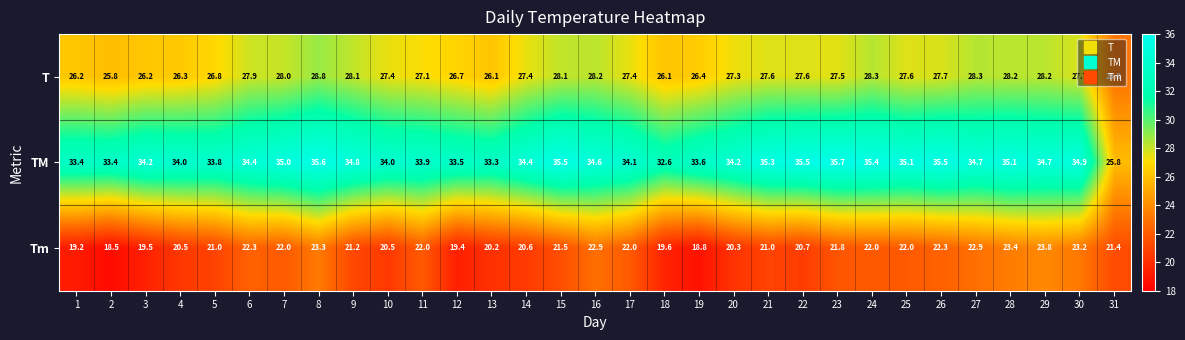

The Tm series shows 13.2 at 5. True or false?

False